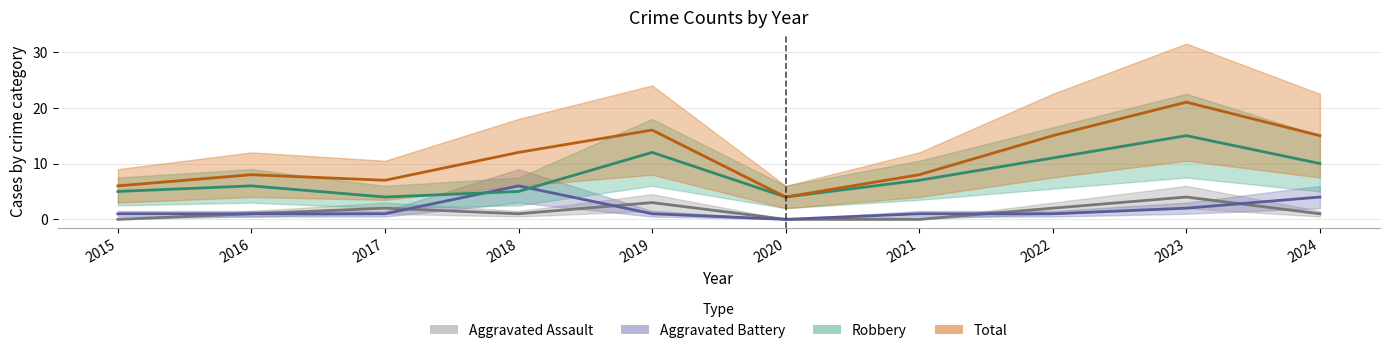

Reading left to right, list all the values displayed in this chart.

Aggravated Assault: 0	1	2	1	3	0	0	2	4	1
Aggravated Battery: 1	1	1	6	1	0	1	1	2	4
Robbery: 5	6	4	5	12	4	7	11	15	10
Total: 6	8	7	12	16	4	8	15	21	15